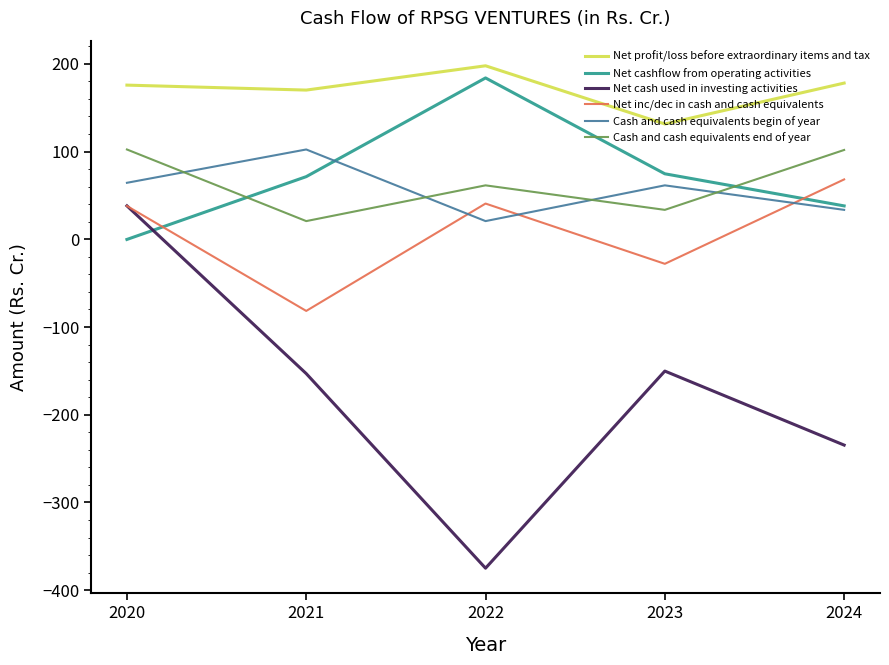

What is the sum of the Cash and cash equivalents begin of year values at 2022 and 2023?

82.3